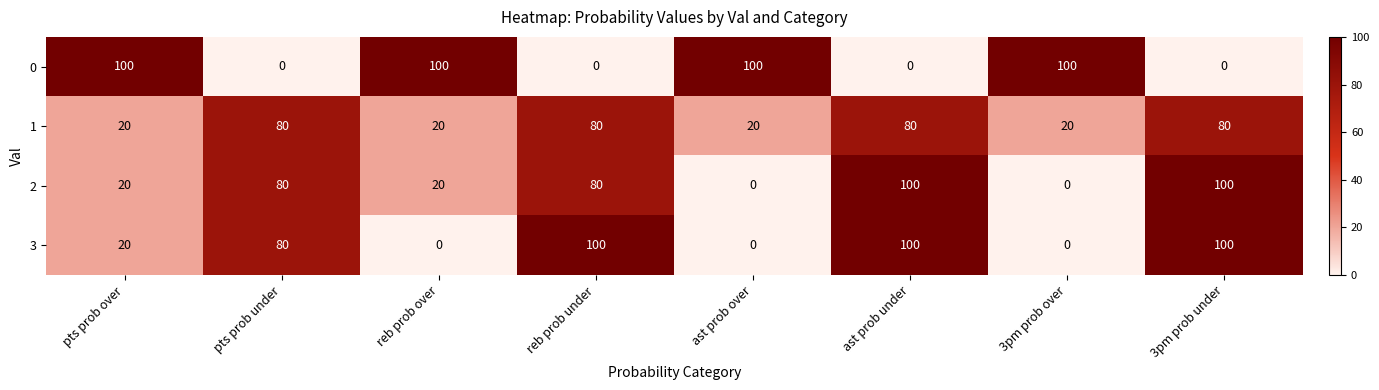

What is the spread (max minus min) of values at reb prob over?

100